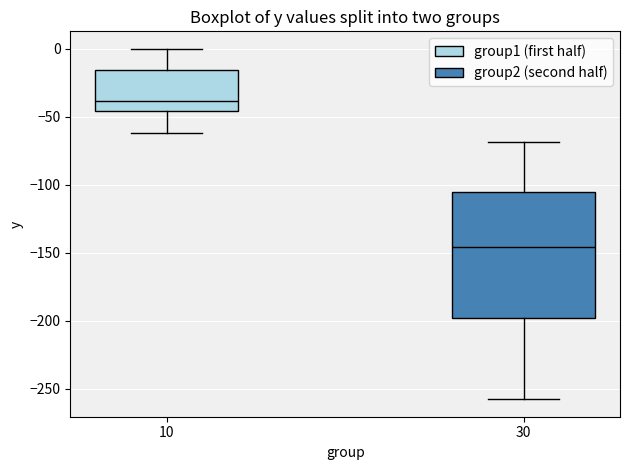

Reading left to right, transcribe this box plot: for each box, give where its median line is, the range the box spans, and where its two whiskers end, as read against the y-axis. The values are not printed on the chart, so give them approximately, as read against the axis.

10: median -40, box -45 to -15, whiskers -60 to 0
30: median -145, box -200 to -105, whiskers -260 to -70